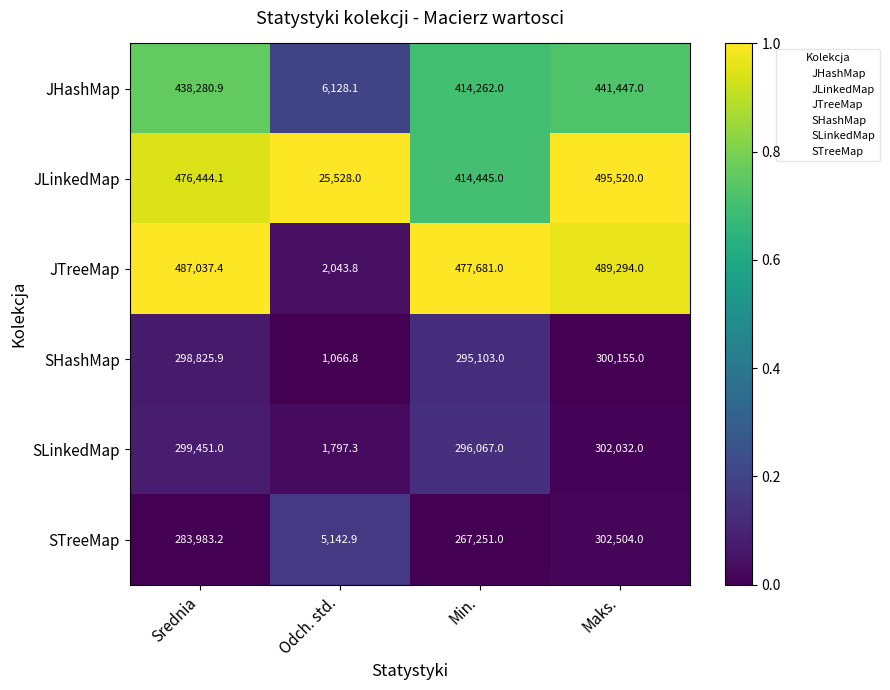

Which series has the largest total across all categories?

JTreeMap